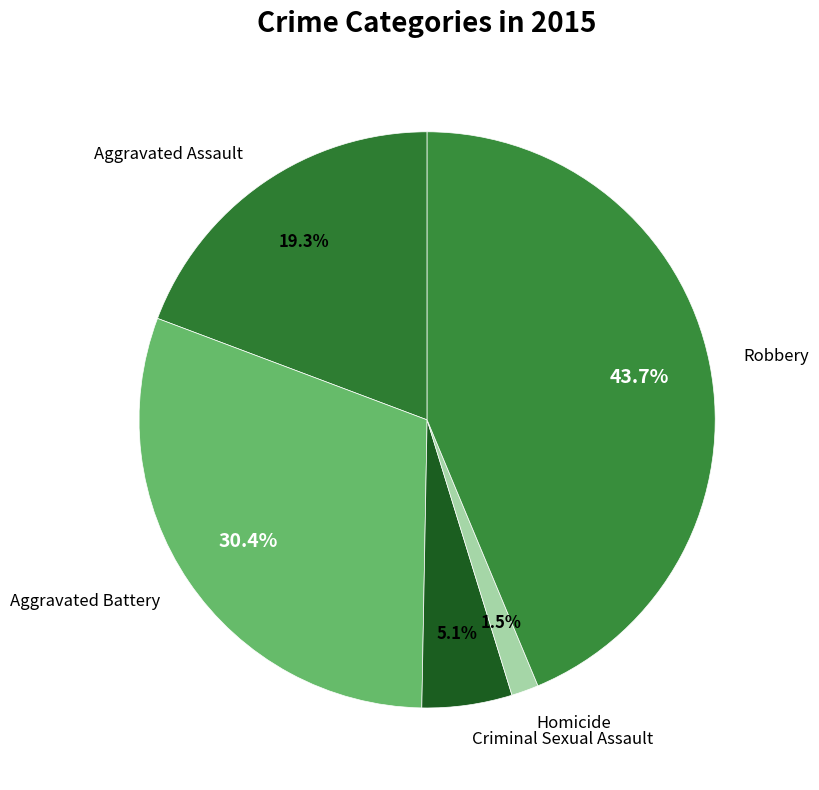

True or false: Aggravated Assault accounts for 19% of the total.

True